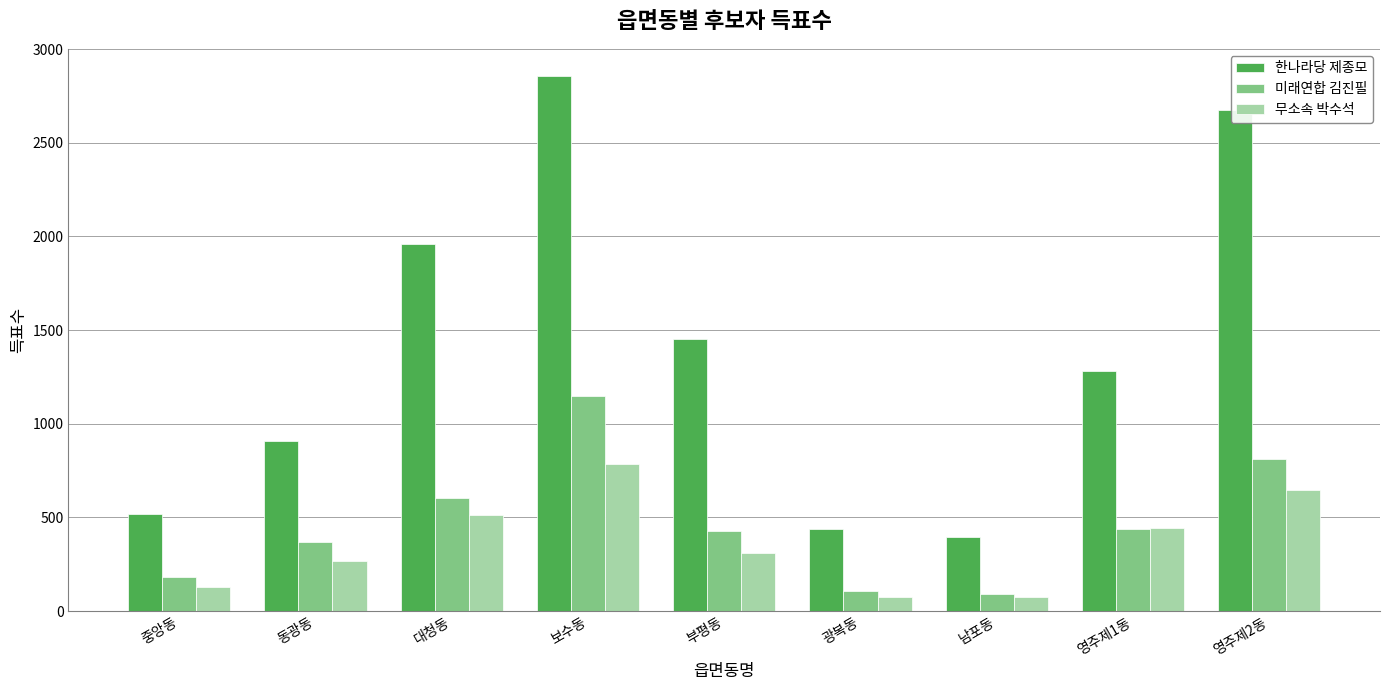

What is the difference between the highest and lowest values at 영주제1동?

846